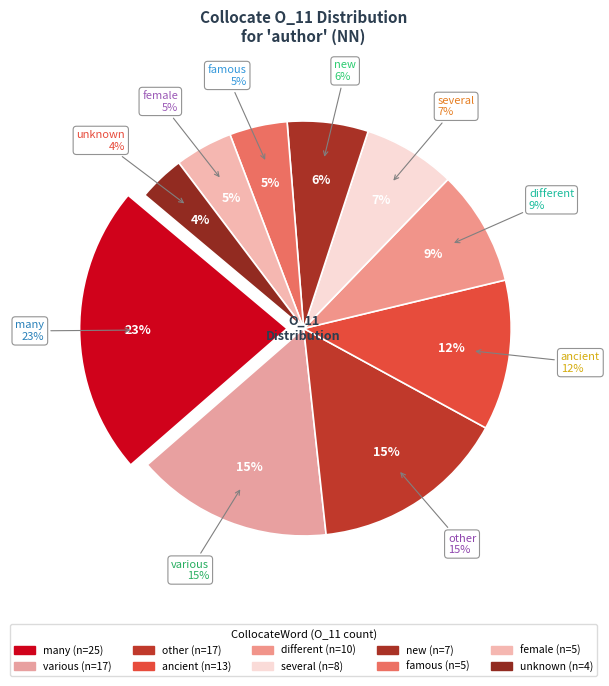

To the nearest percent, what percentage of the pie is female?

5%